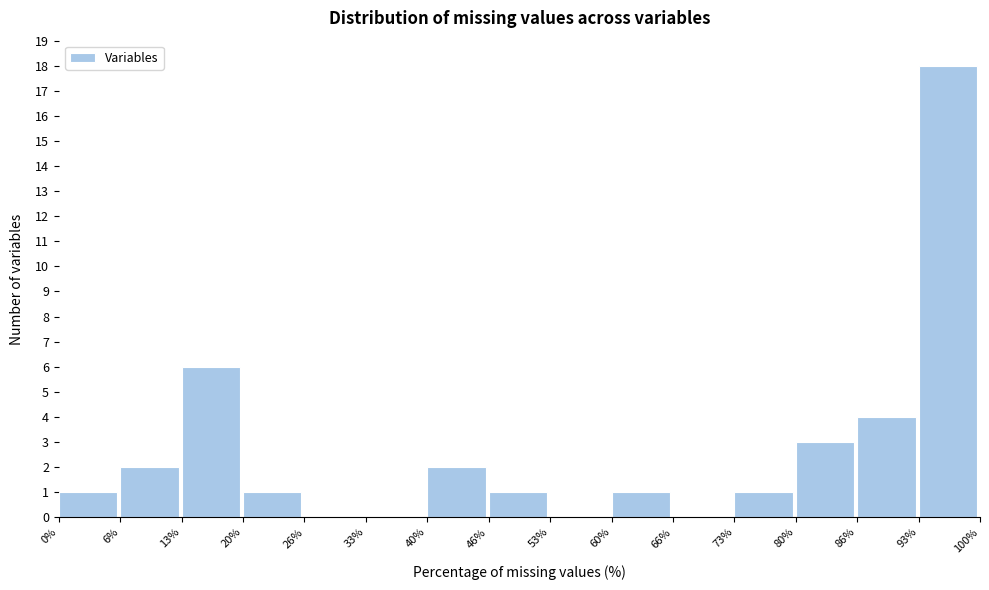

Reading left to right, list every bar in this chart as the range it spans on the x-axis followed by its height. The values are not printed on the chart, so give them approximately, as read against the axis.

0% to 6%: 1
6% to 13%: 2
13% to 20%: 6
20% to 26%: 1
26% to 33%: 0
33% to 40%: 0
40% to 46%: 2
46% to 53%: 1
53% to 60%: 0
60% to 66%: 1
66% to 73%: 0
73% to 80%: 1
80% to 86%: 3
86% to 93%: 4
93% to 100%: 18